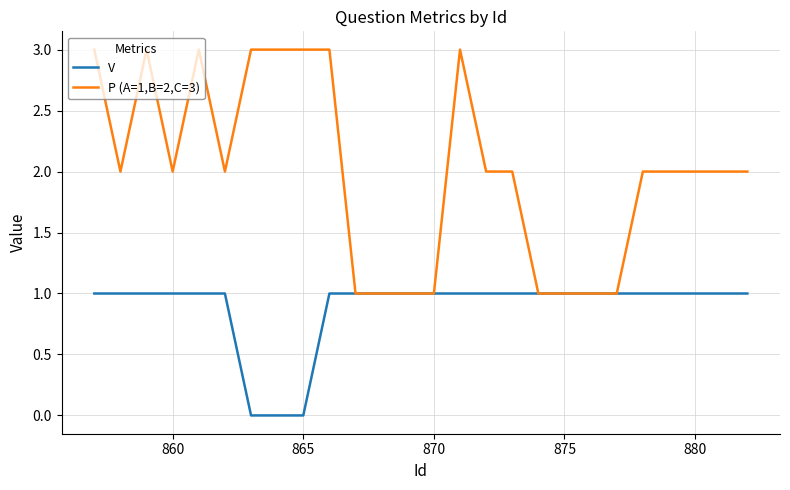

Which series has the largest range (max minus min)?

P (A=1,B=2,C=3)